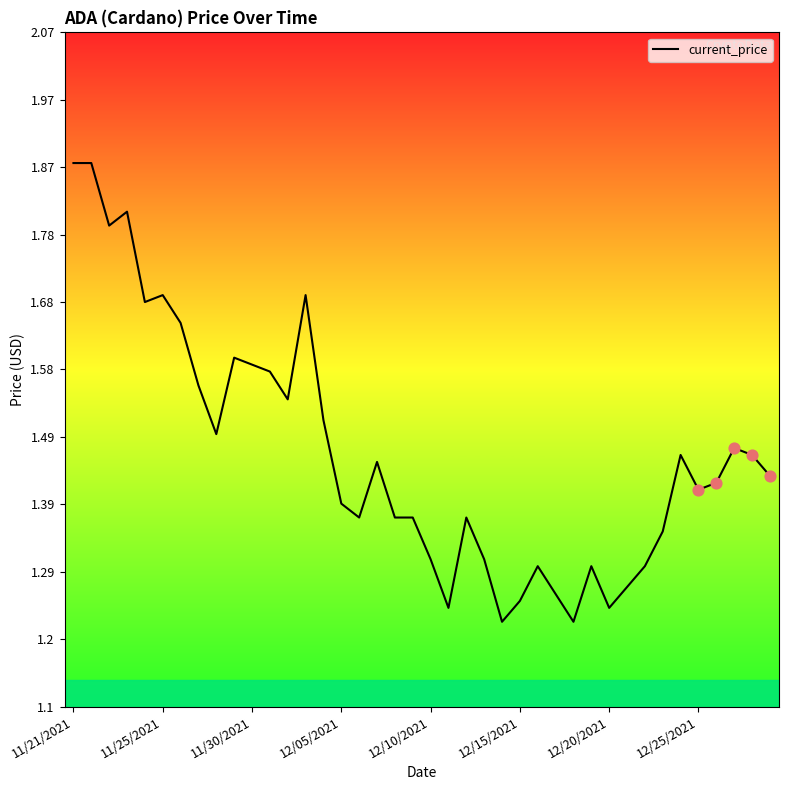

What is the difference between the maximum and minimum values?

0.7